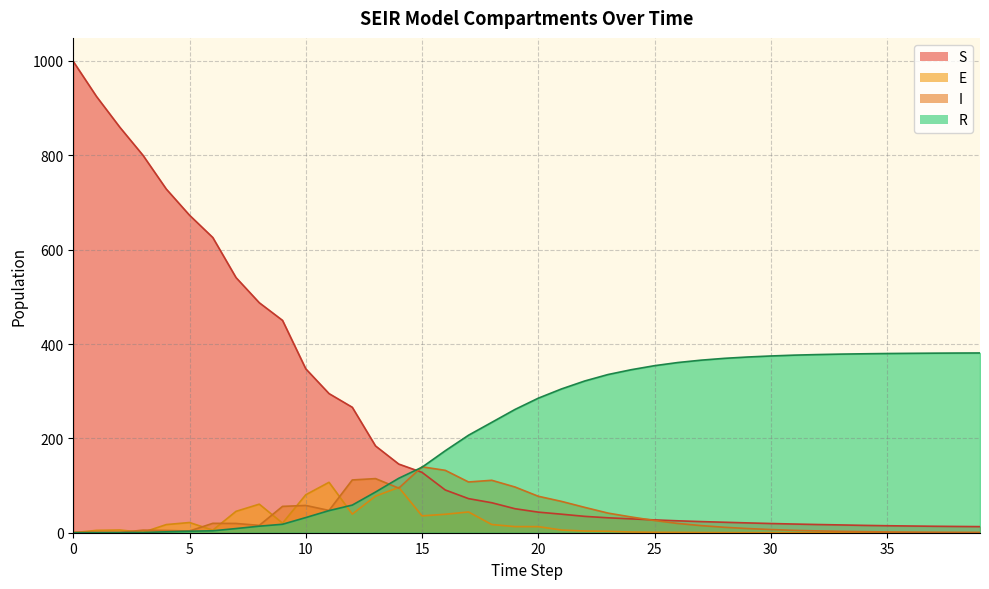

Which series changed the most between 5 and 11?

S